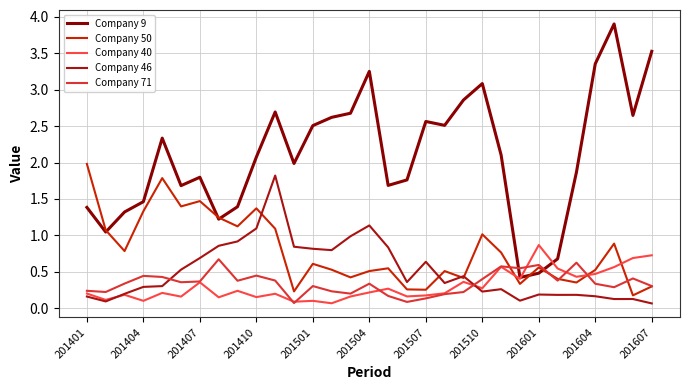

True or false: Company 40 has more than 1 interior local peaks.

True